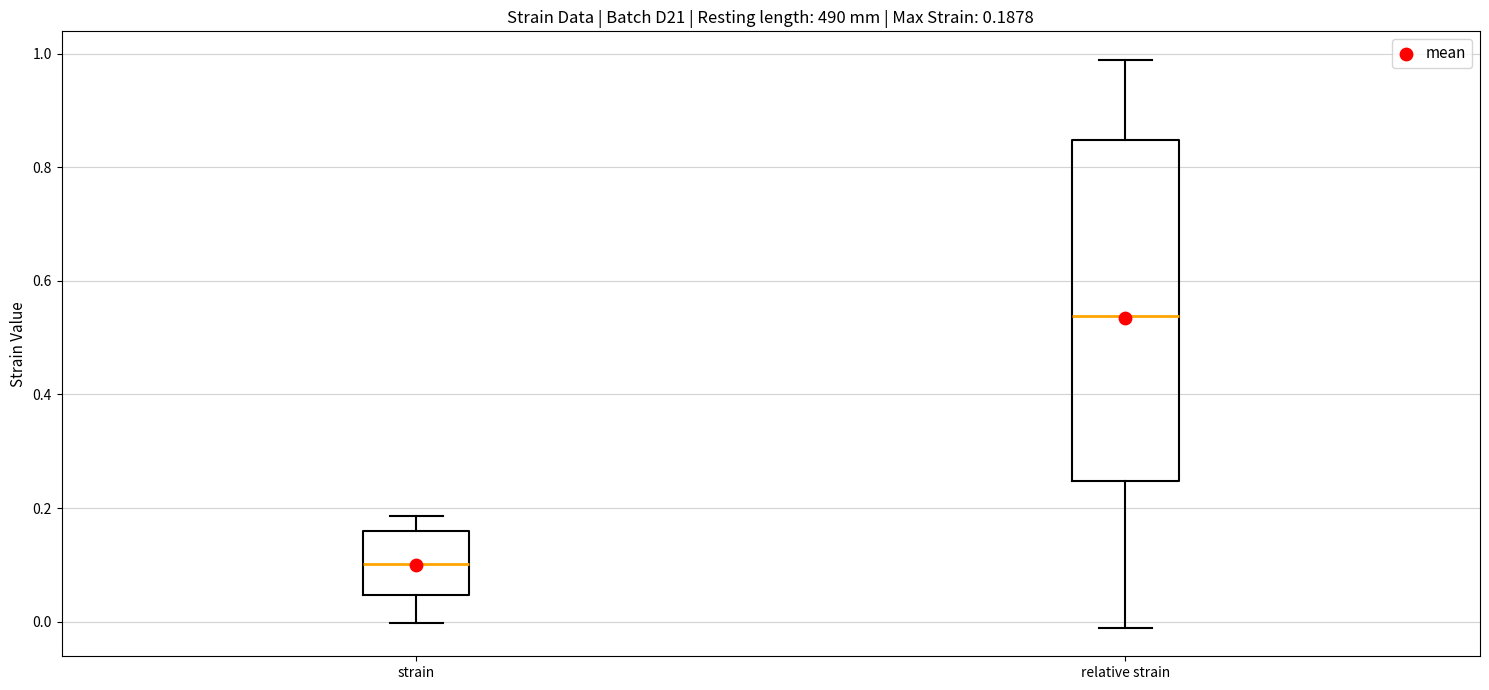

Which box's median line is the highest?

relative strain